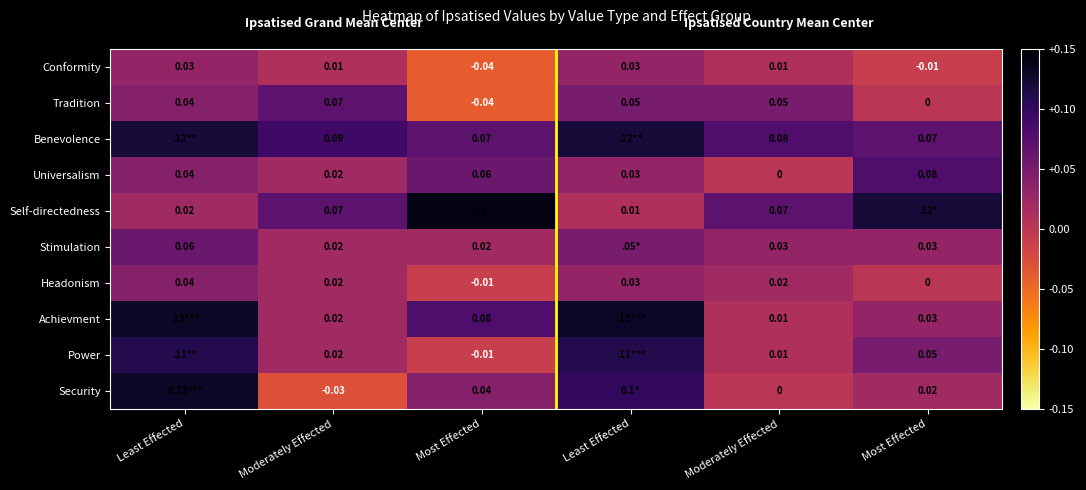

Is it true that Achievment equals 0.0 at Most Effected?

False